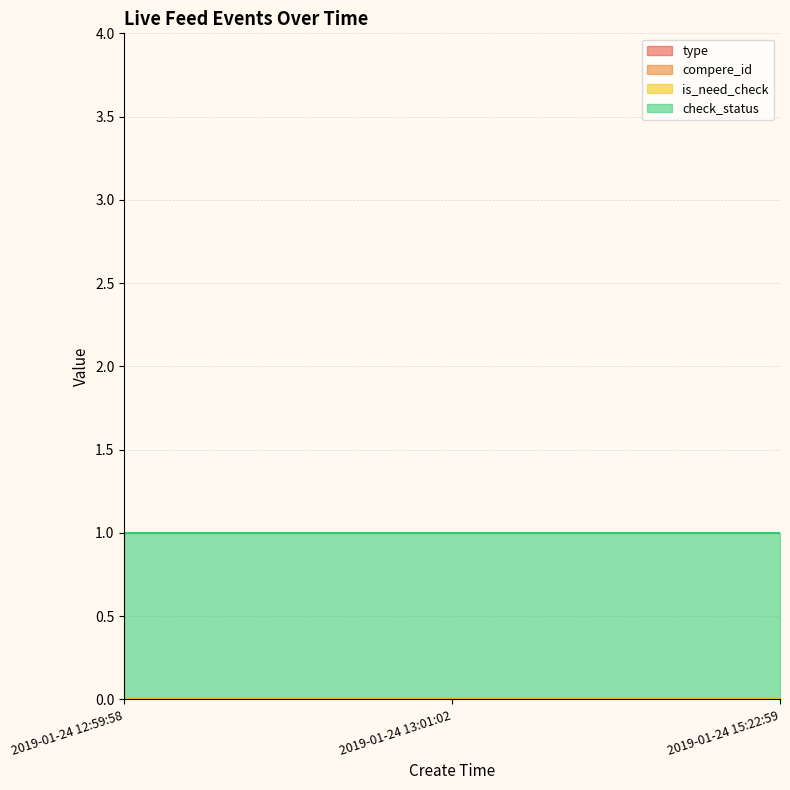

What is the maximum value shown in the chart?

1